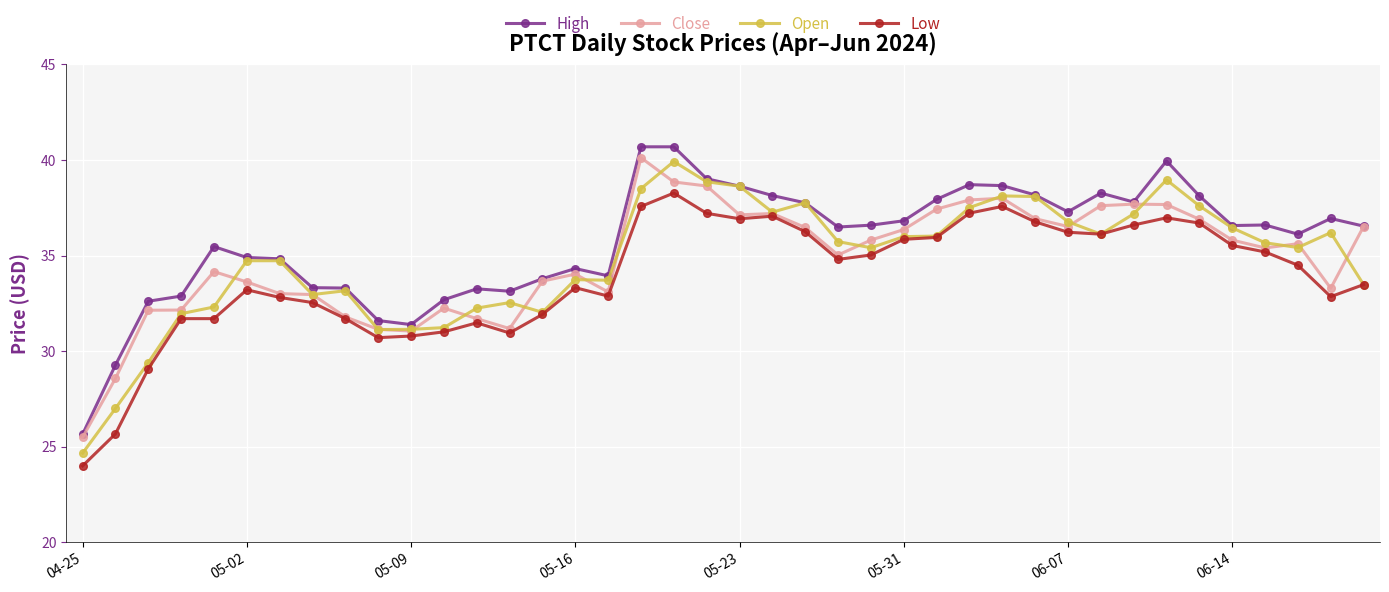

What is the difference between the maximum and minimum values in the Open series?

15.3